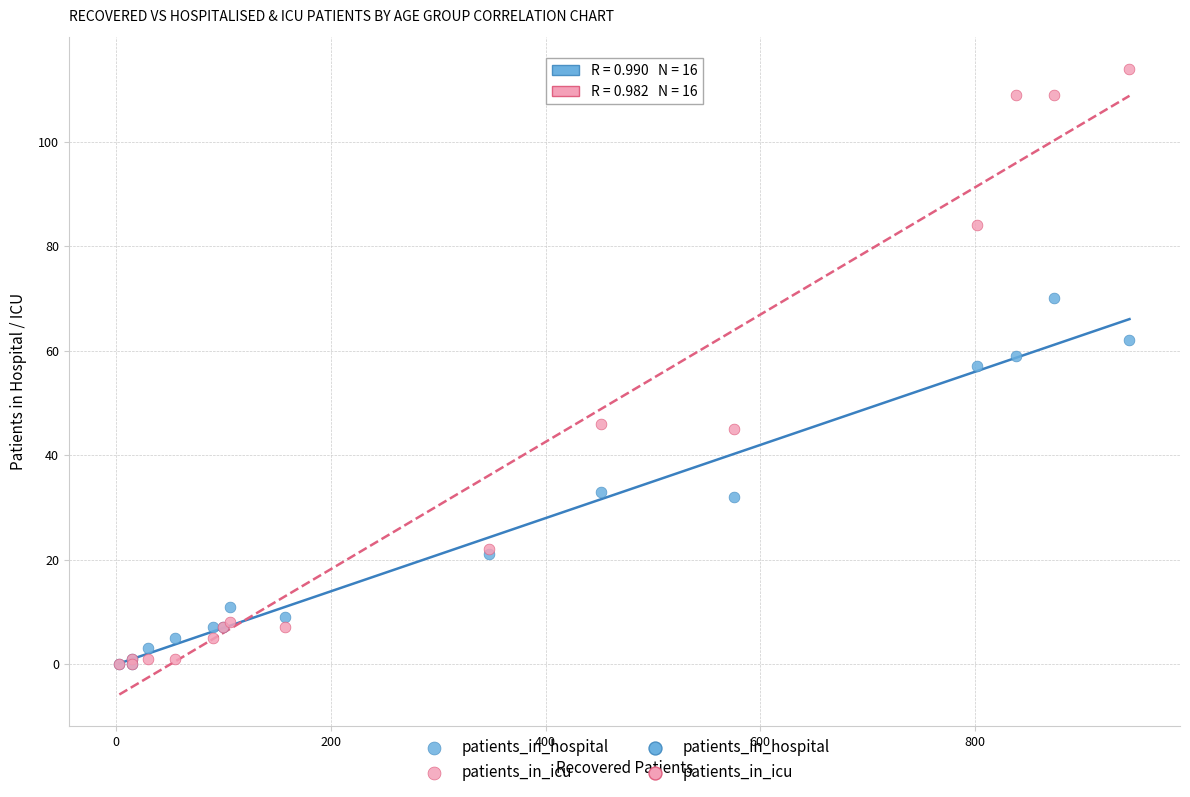

Which series has the largest Y range (max minus min)?

patients_in_icu